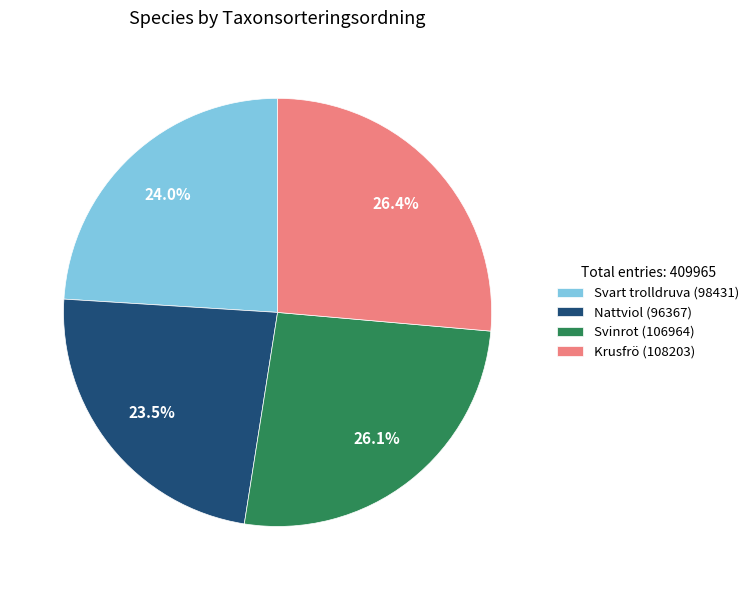

Does Nattviol (96367) represent more than half of the total?

No